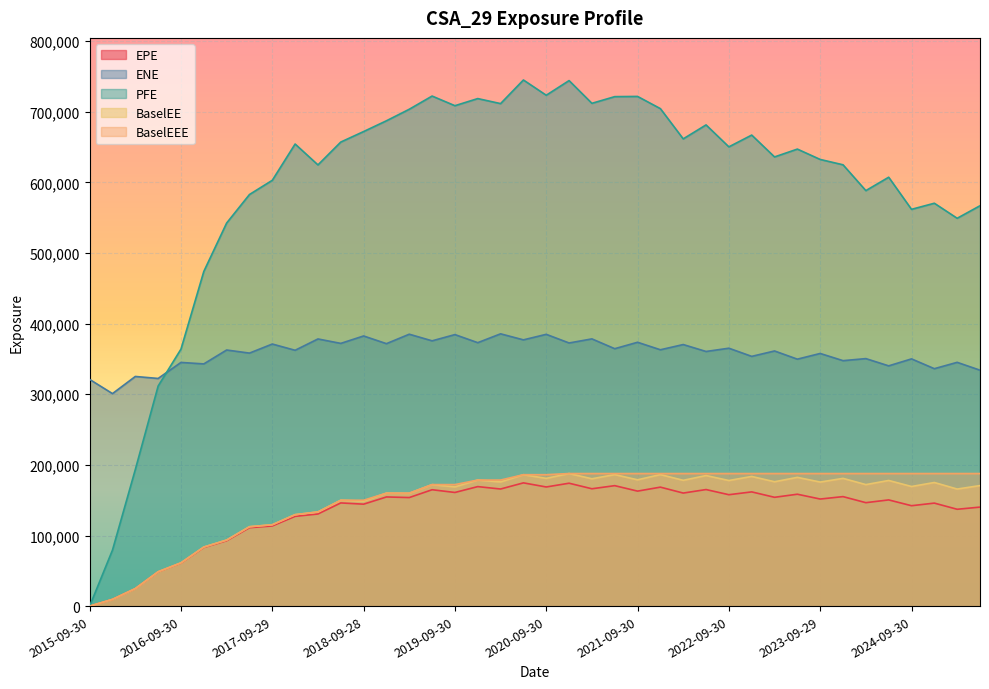

What is the sum of all BaselEEE values?

6072733.3